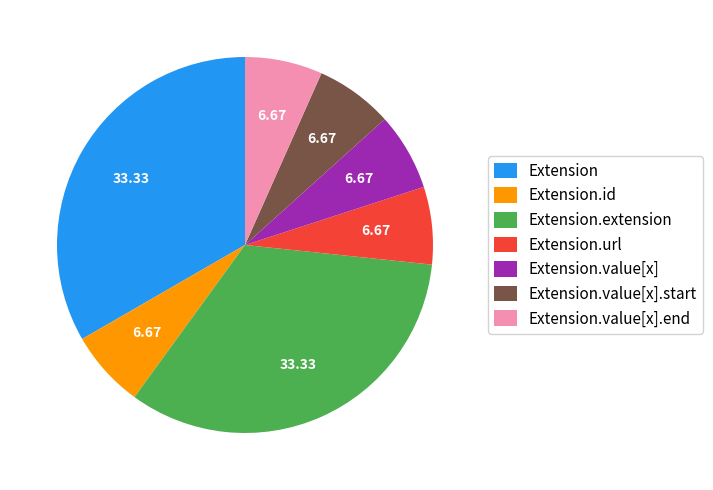

Is the sum of Extension.extension and Extension.value[x] greater than half?

No